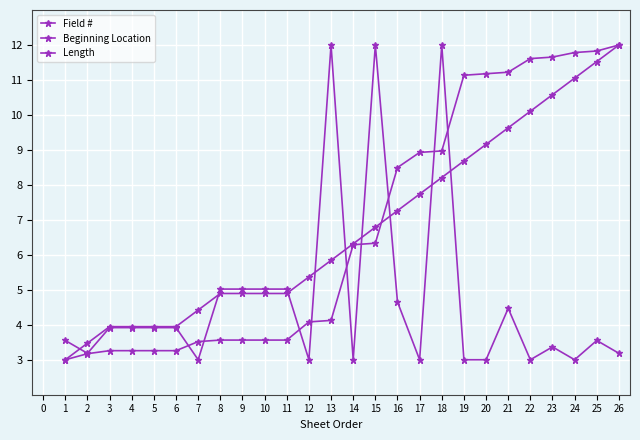

How many values in the Beginning Location series exceed 6?

13